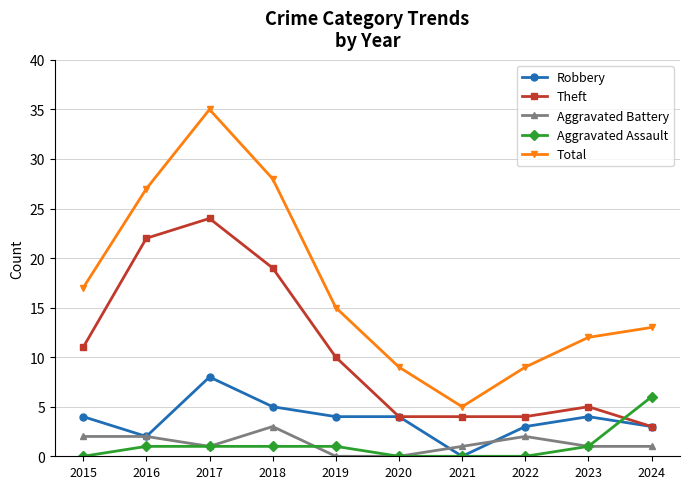

Reading left to right, list all the values displayed in this chart.

Robbery: 4	2	8	5	4	4	0	3	4	3
Theft: 11	22	24	19	10	4	4	4	5	3
Aggravated Battery: 2	2	1	3	0	0	1	2	1	1
Aggravated Assault: 0	1	1	1	1	0	0	0	1	6
Total: 17	27	35	28	15	9	5	9	12	13